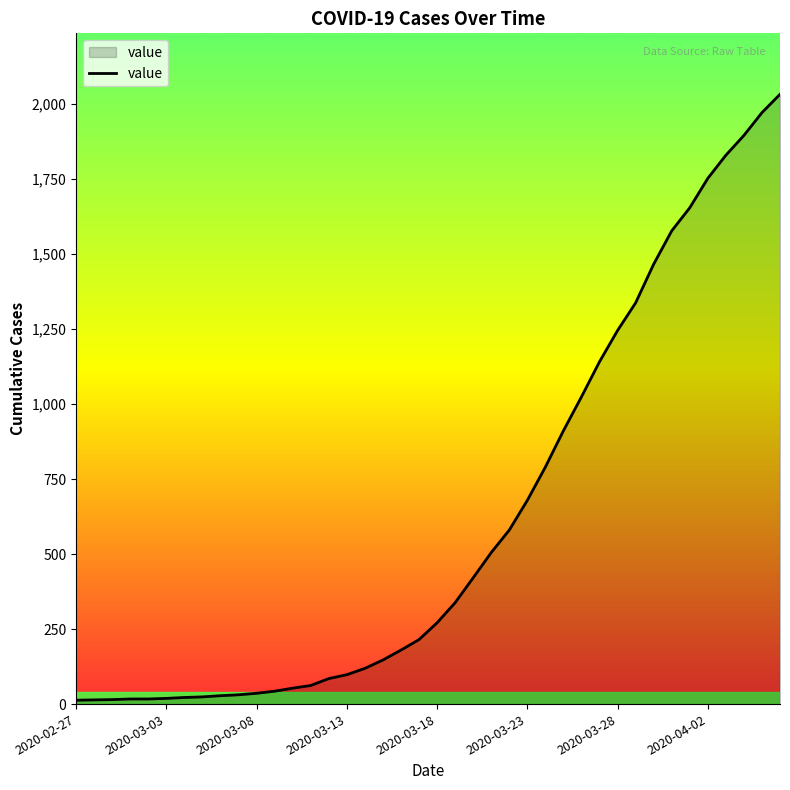

What is the difference between the maximum and minimum values?

2019